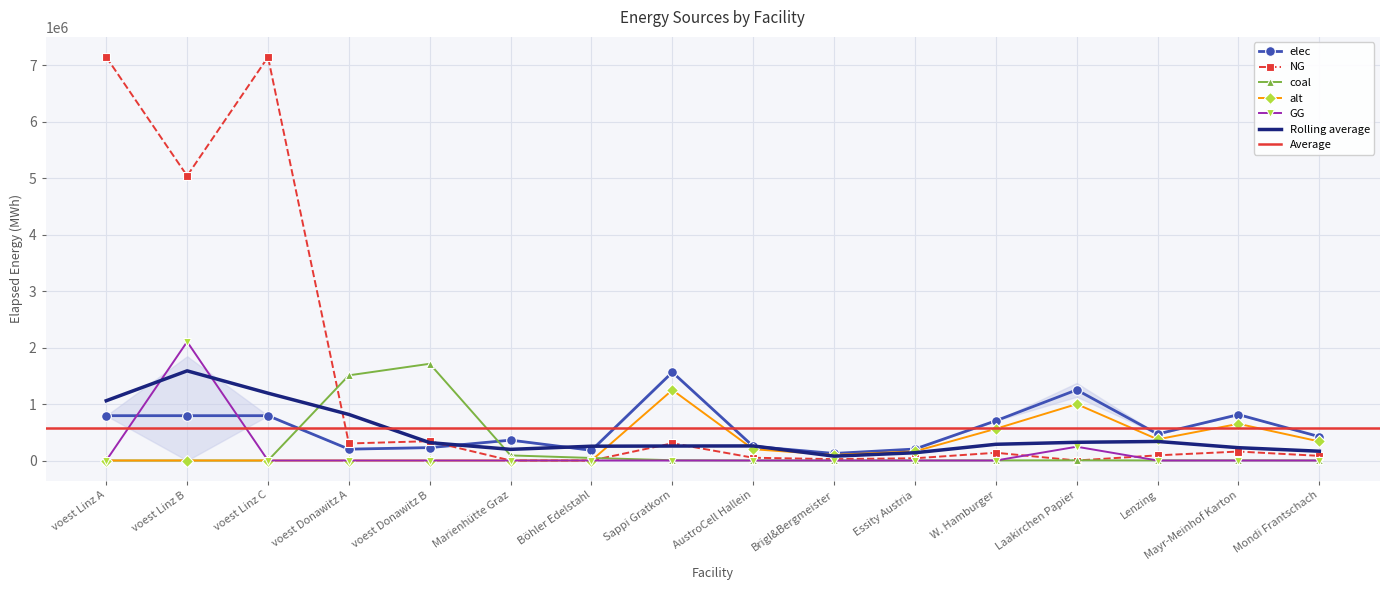

At which category is the sum across all series the highest?

voest Linz A